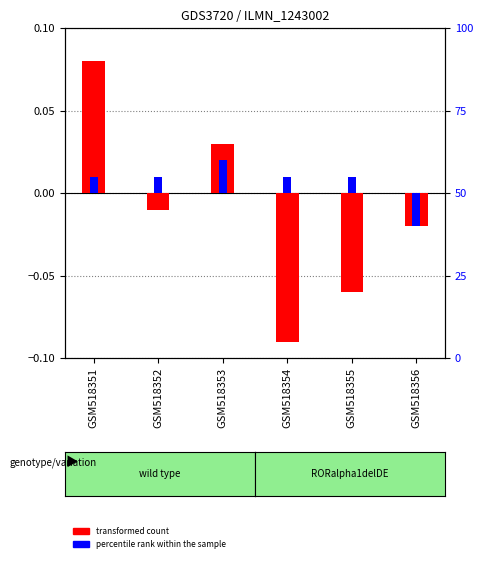

Is the value of transformed count at GSM518355 greater than the value of percentile rank within the sample at GSM518355?

No